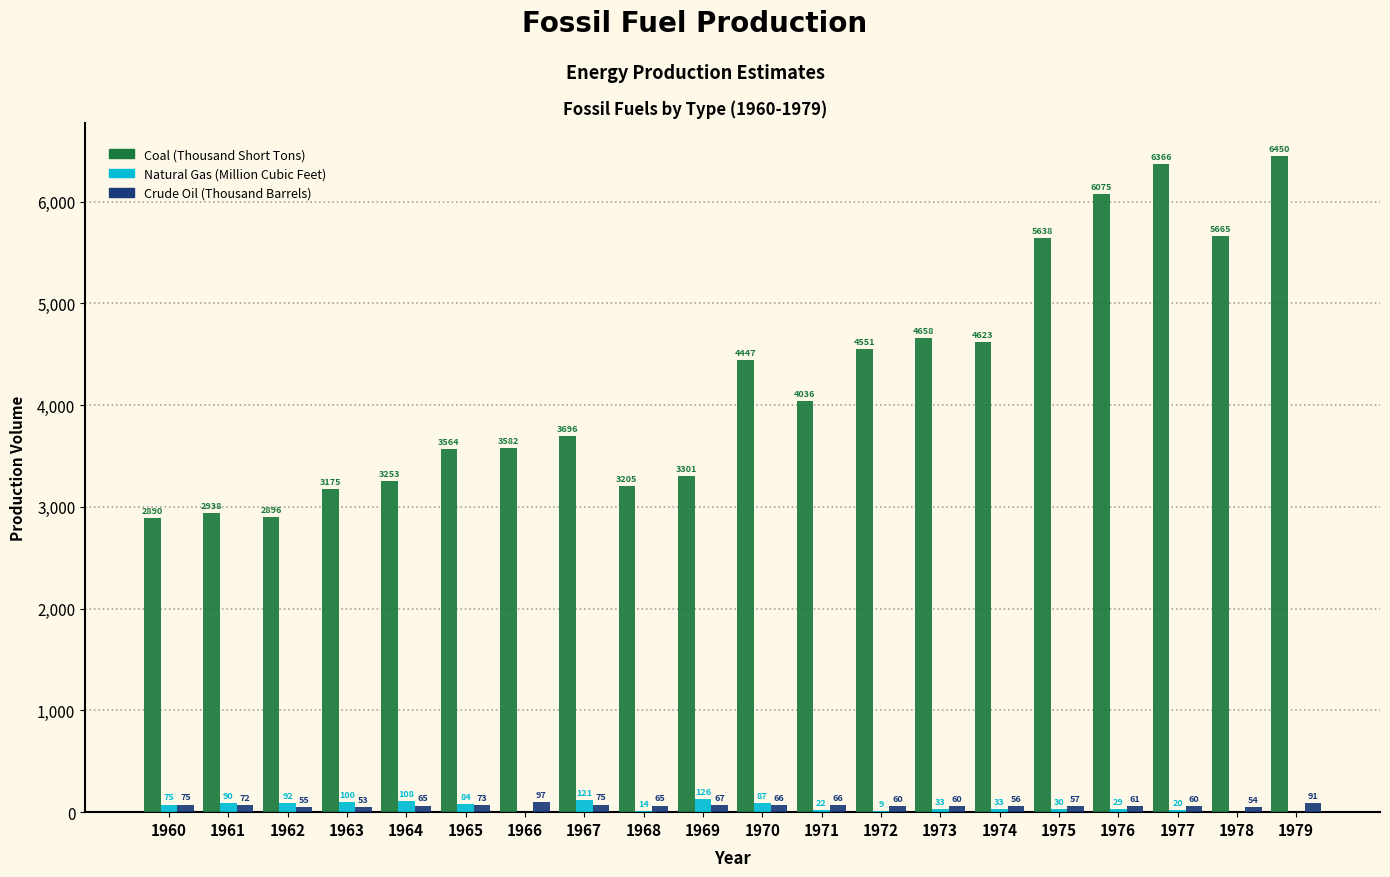

What is the maximum value for Coal (Thousand Short Tons)?

6450